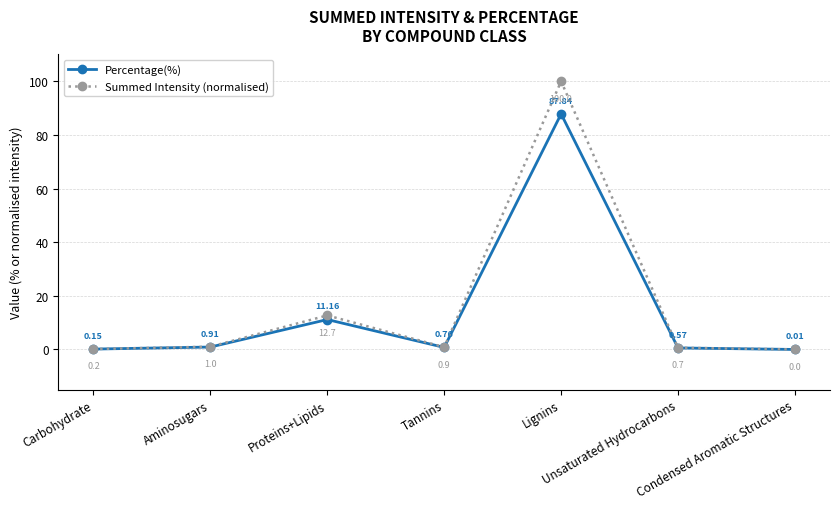

Is the value of Percentage(%) at Condensed Aromatic Structures greater than the value of Summed Intensity (normalised) at Proteins+Lipids?

No